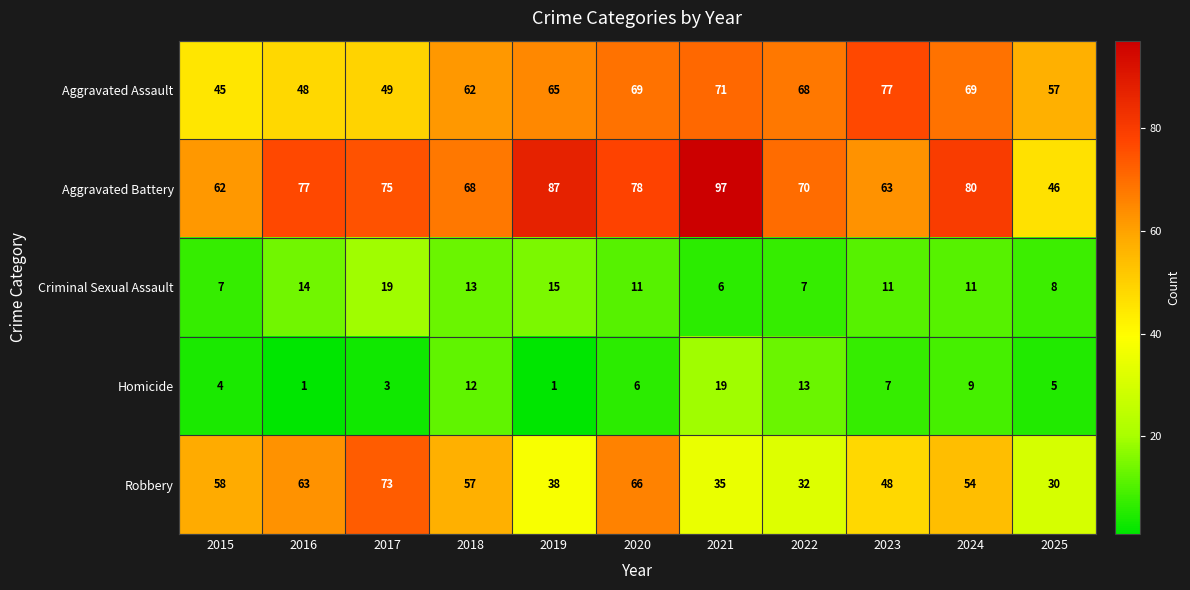

At which category is the sum across all series the highest?

2020